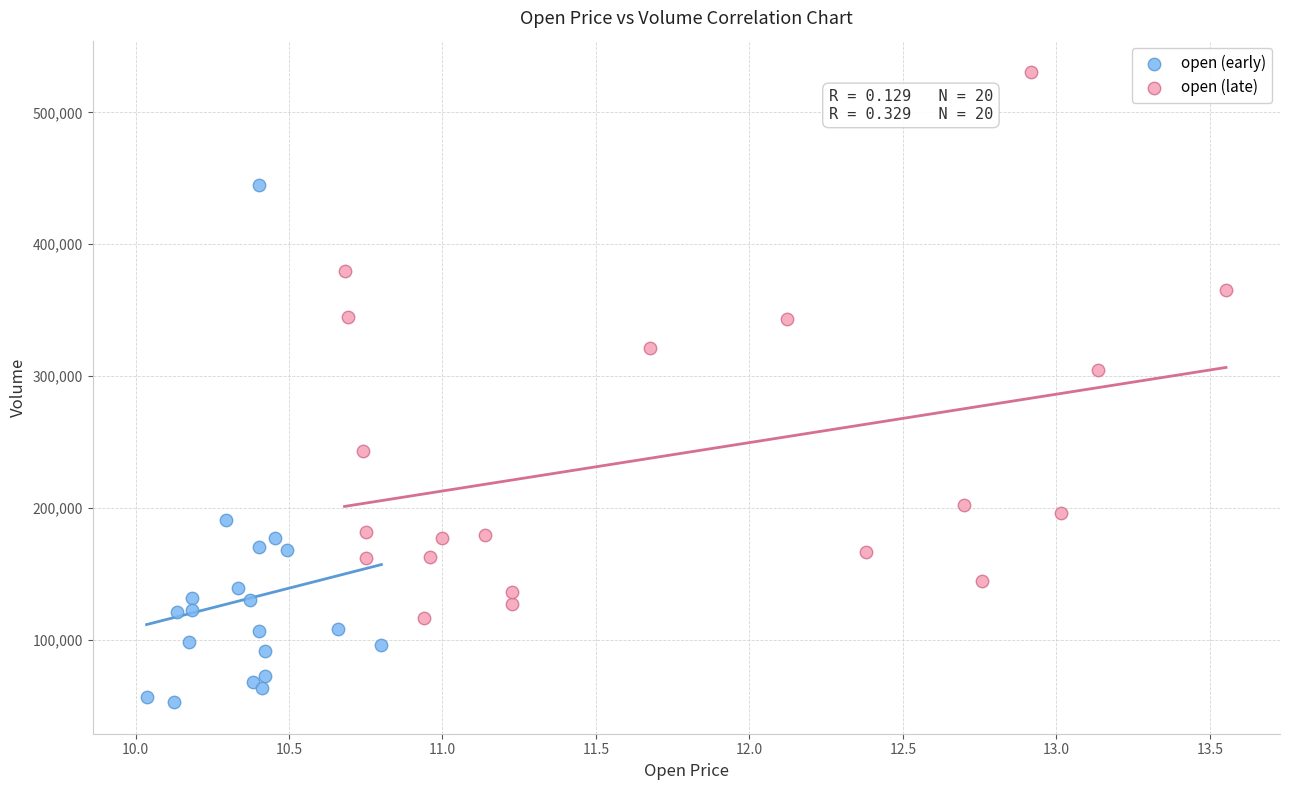

Which series contains the highest Y value?

open (late)